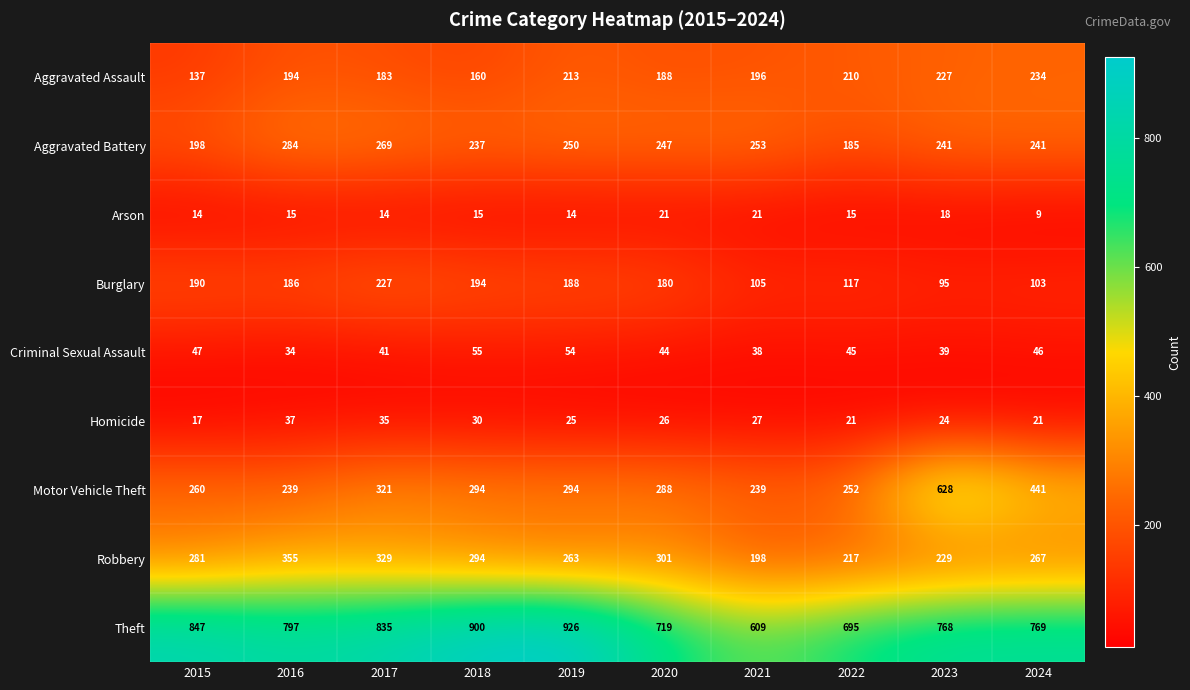

Is it true that Burglary equals 314 at 2019?

False